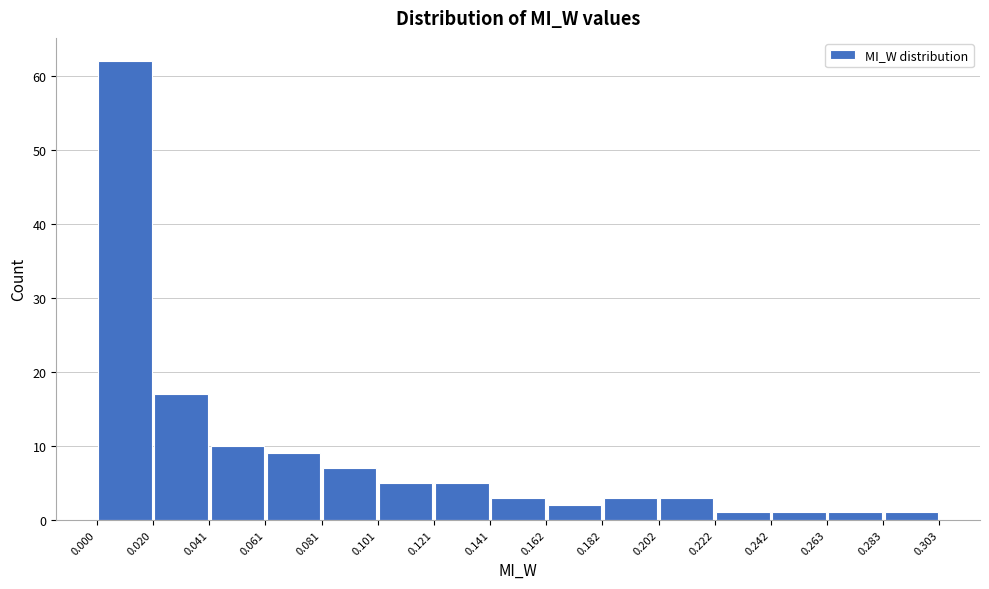

Which range on the x-axis has the tallest bar?

0.000 to 0.020